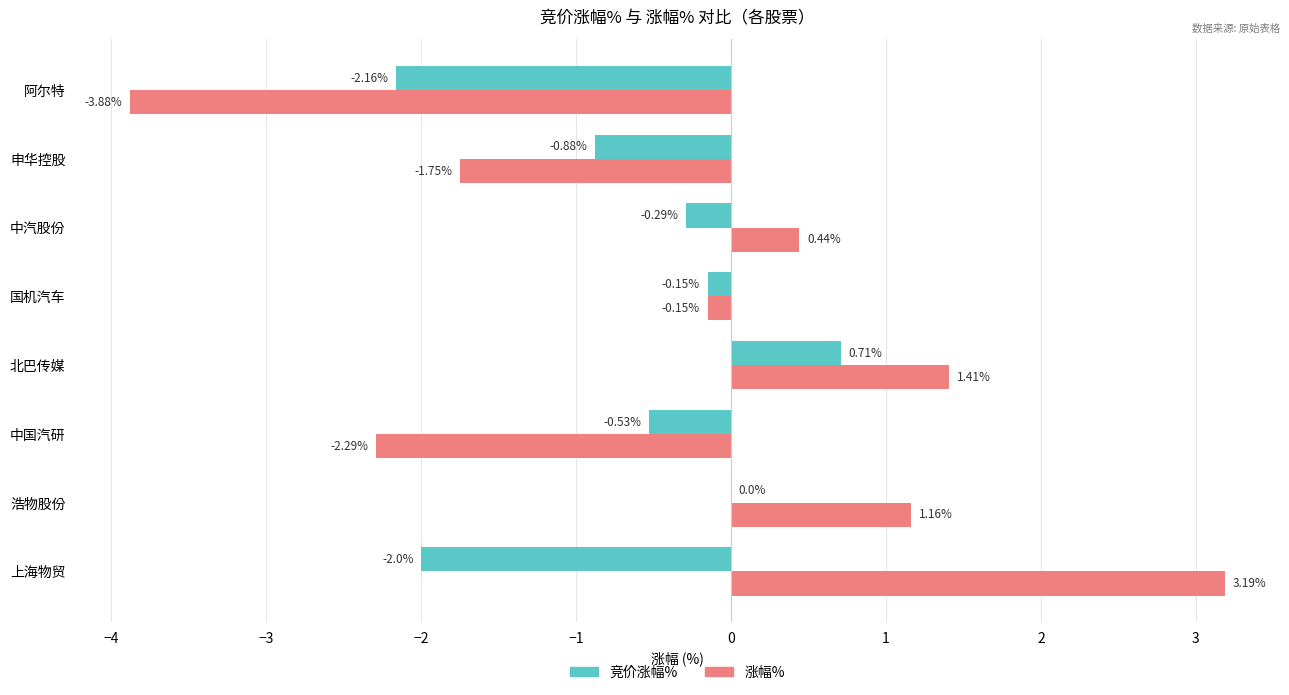

Is the value of 涨幅% at 国机汽车 greater than the value of 竞价涨幅% at 北巴传媒?

No